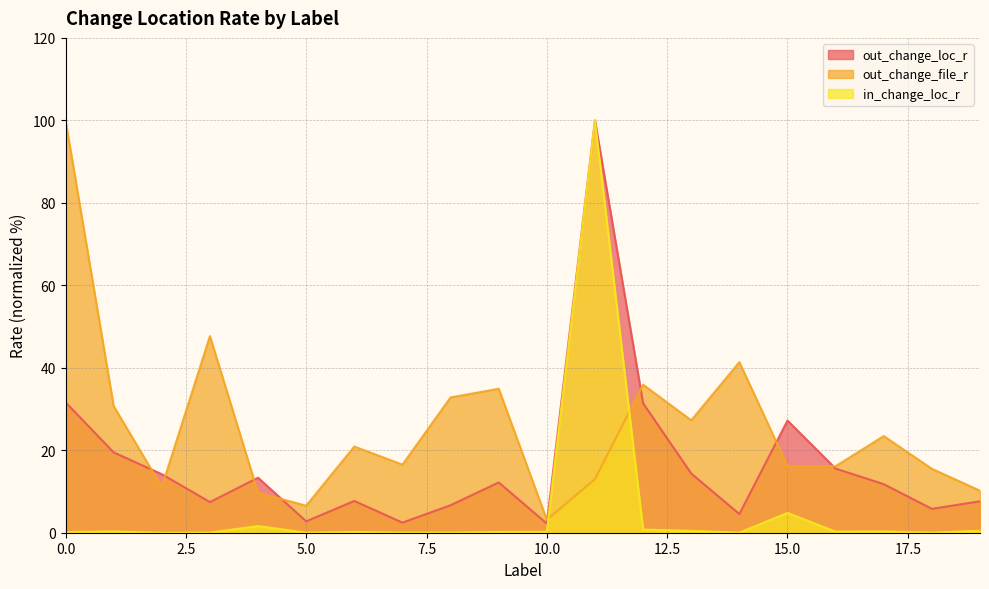

What is the difference between the highest and lowest values at 5.0?

6.5